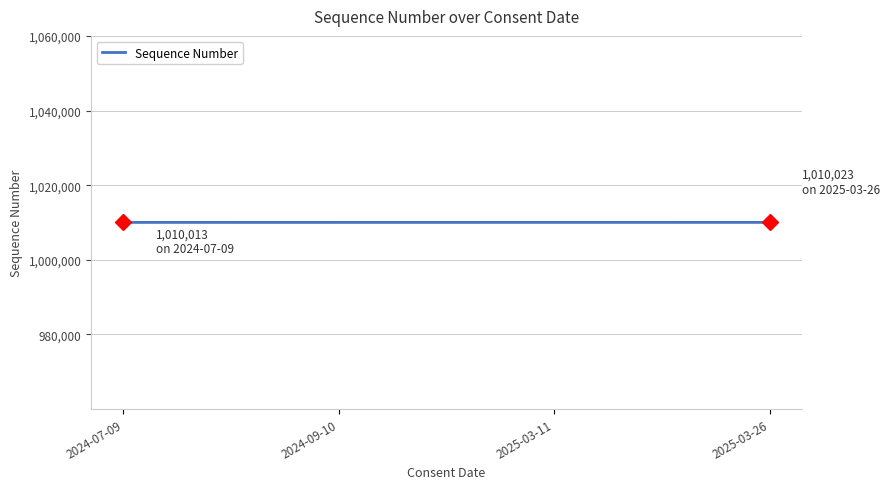

Approximately how many times larger is the value at 2024-07-09 compared to 2024-09-10?

1.0